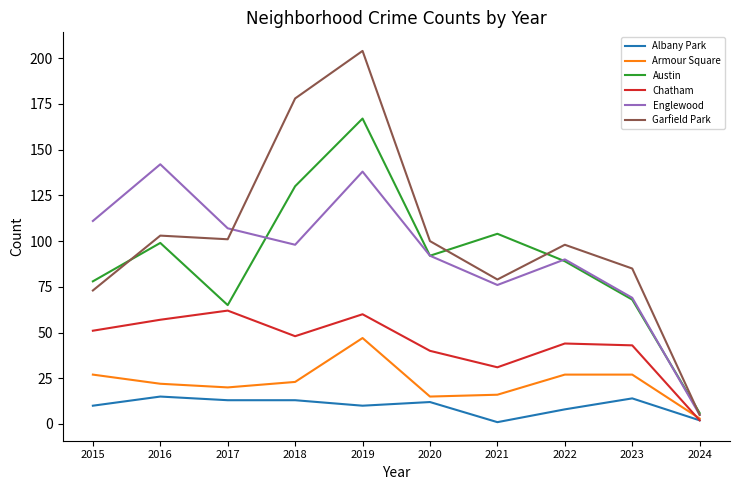

Is the value of Englewood at 2021 greater than the value of Albany Park at 2021?

Yes